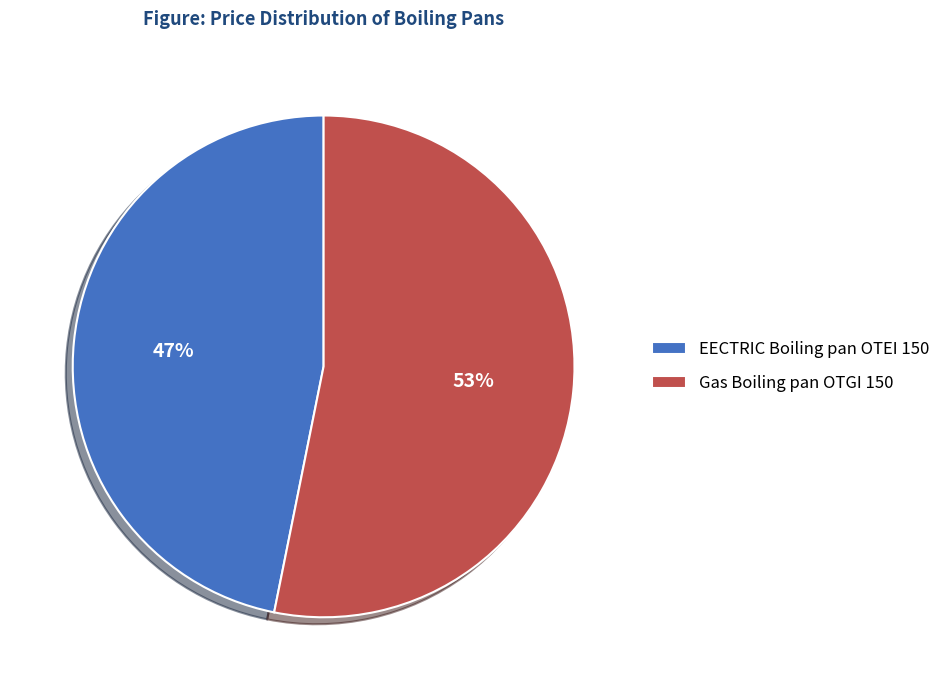

Which slice is the smallest?

EECTRIC Boiling pan OTEI 150